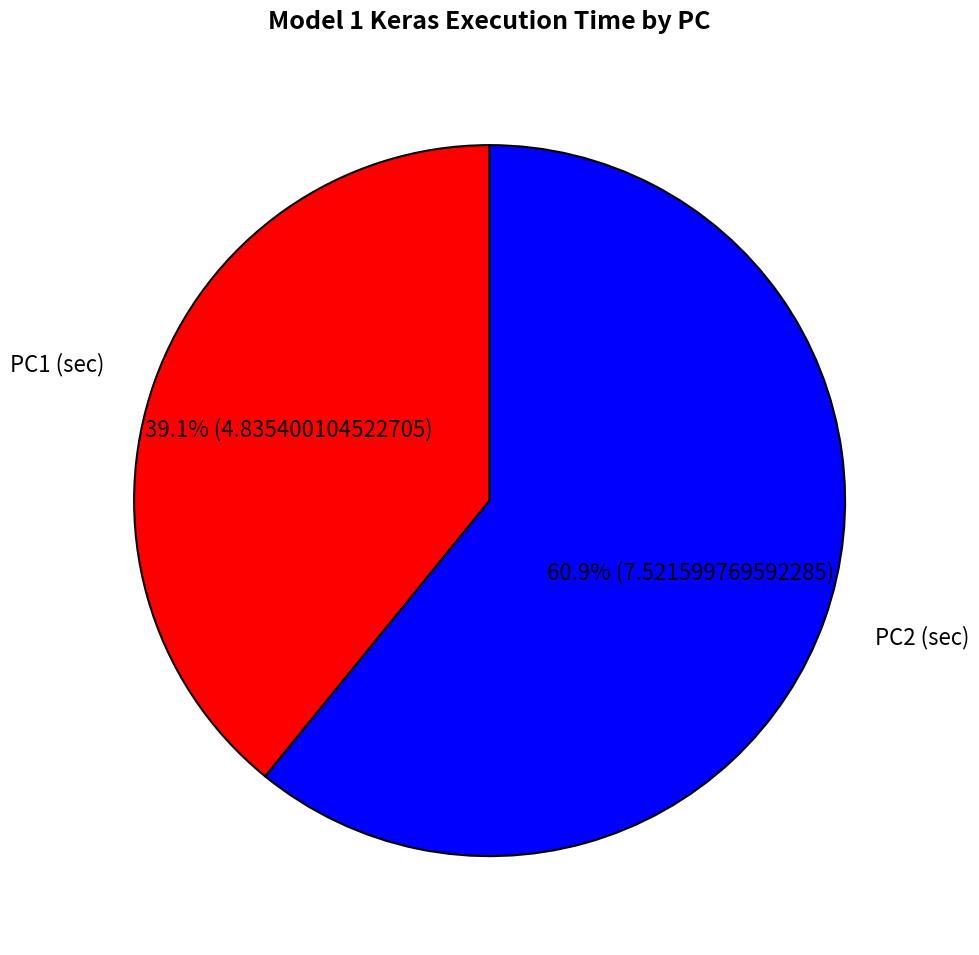

To the nearest percent, what is the difference between the PC2 (sec) and PC1 (sec) slice percentages?

22%